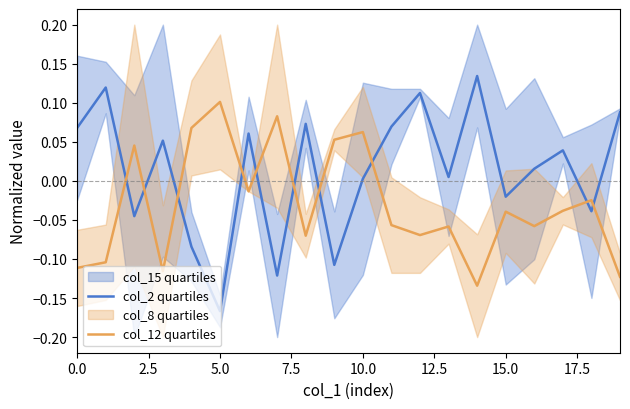

True or false: col_12 quartiles and col_2 quartiles cross at least once.

True